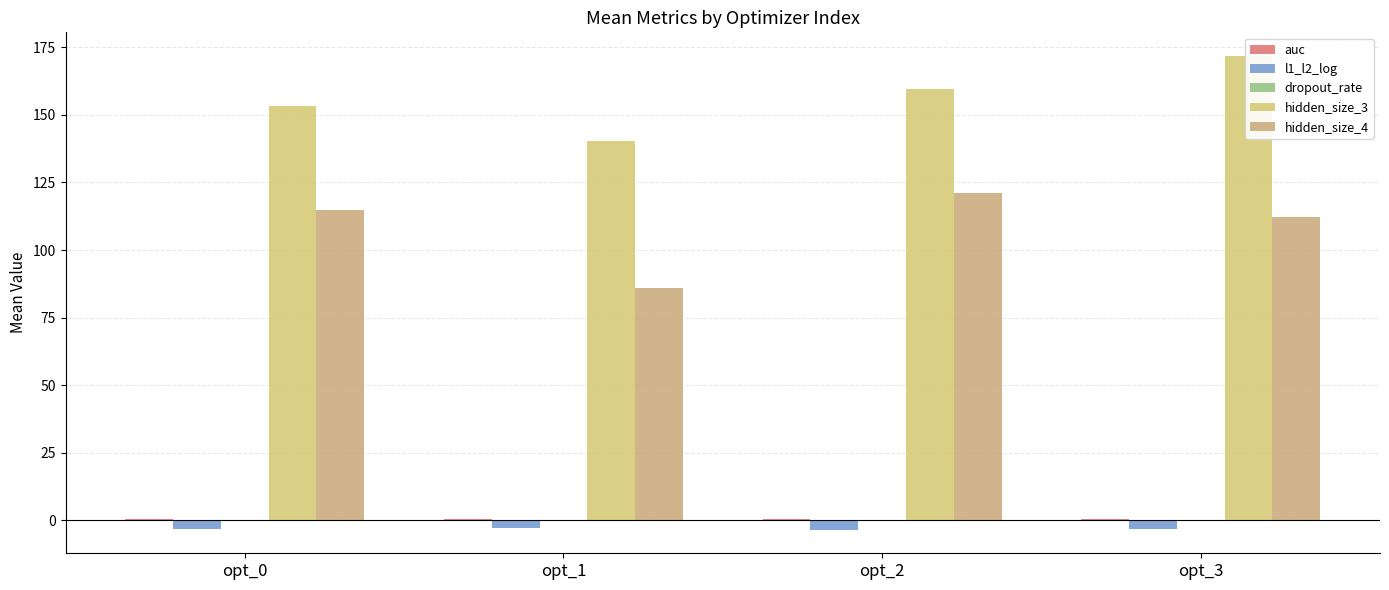

Count the number of categories in the chart.

4